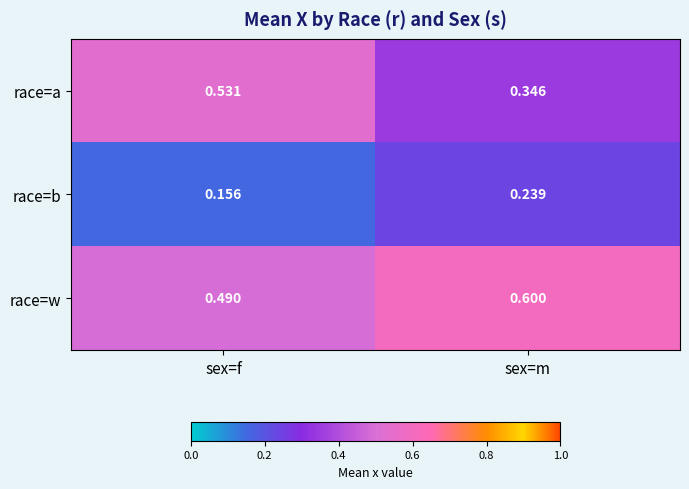

Which series has the widest spread of values?

race=a